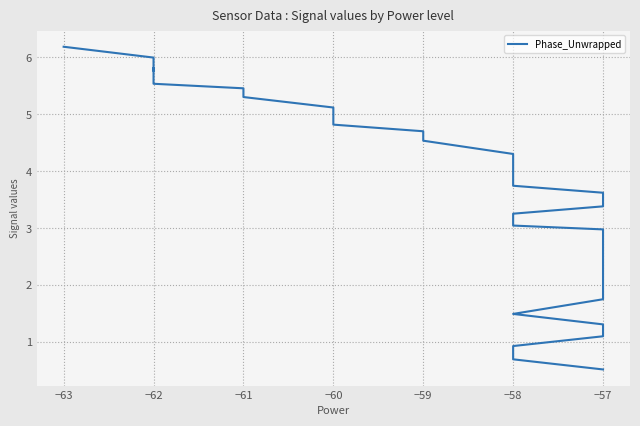

Between 18 and 34, which is larger?

18